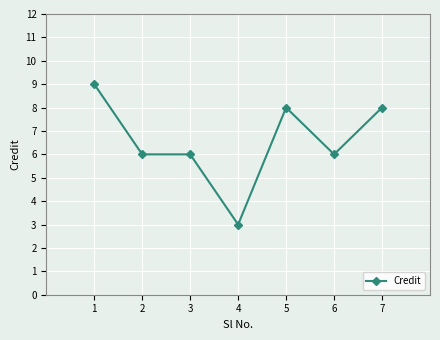

True or false: the data shows 4 at 1.

False